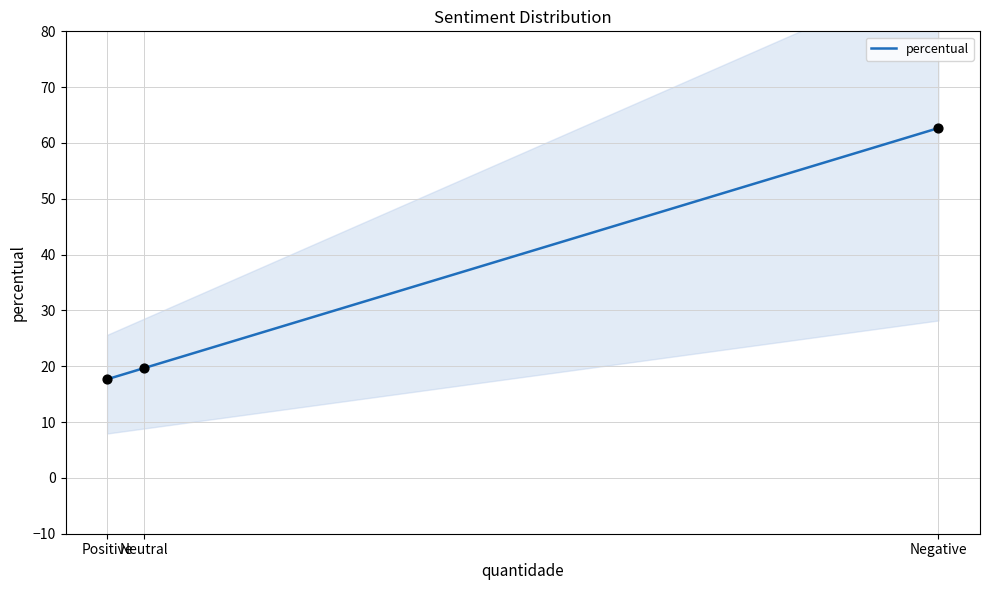

What is the ratio of the value at Negative to the value at Neutral?

3.2